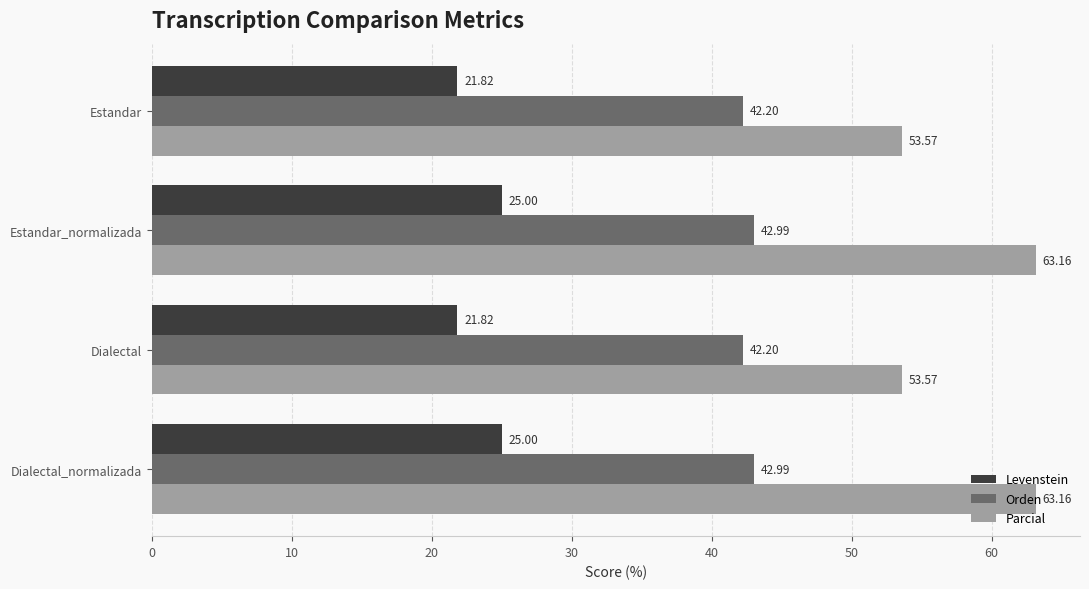

Is the value of Parcial at Dialectal greater than the value of Levenstein at Estandar_normalizada?

Yes